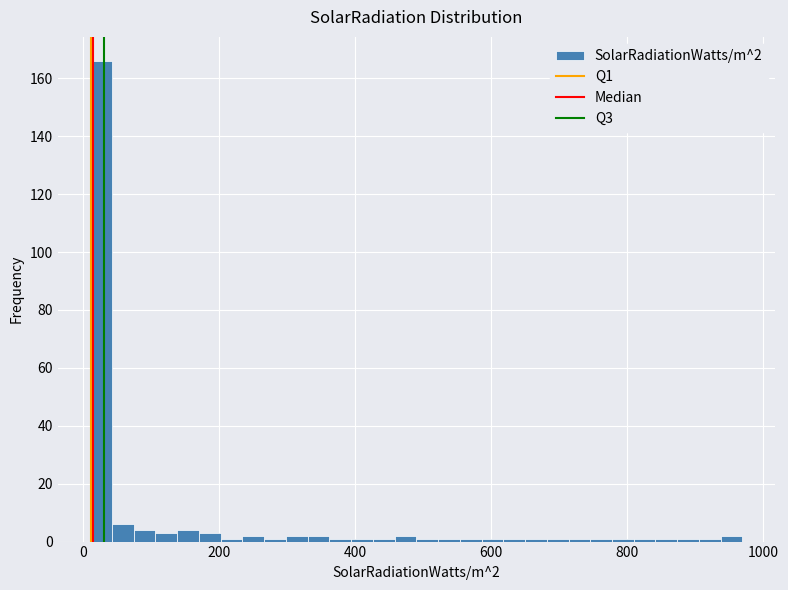

Around what value on the x-axis is the tallest bar? Give the approximate position of its centre, as read against the axis.

20